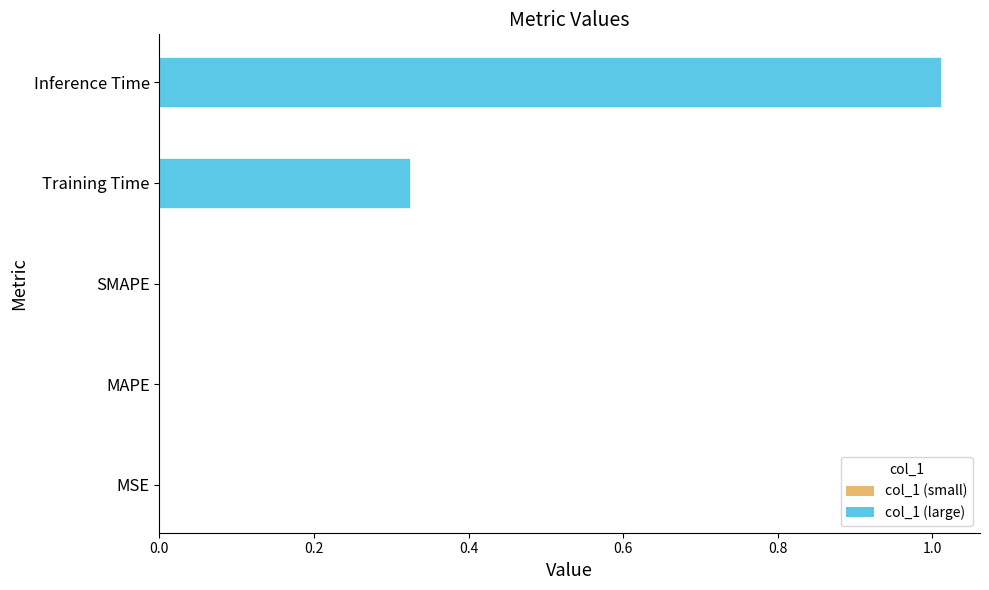

Count the number of categories in the chart.

1